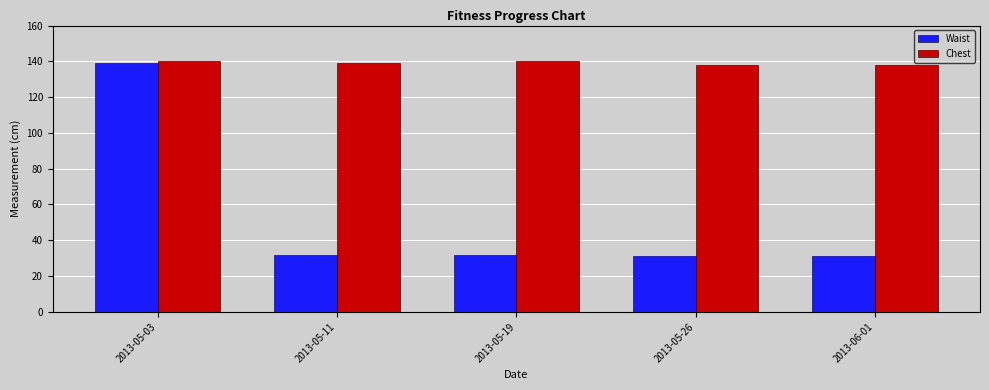

At which category is the sum across all series the highest?

2013-05-03